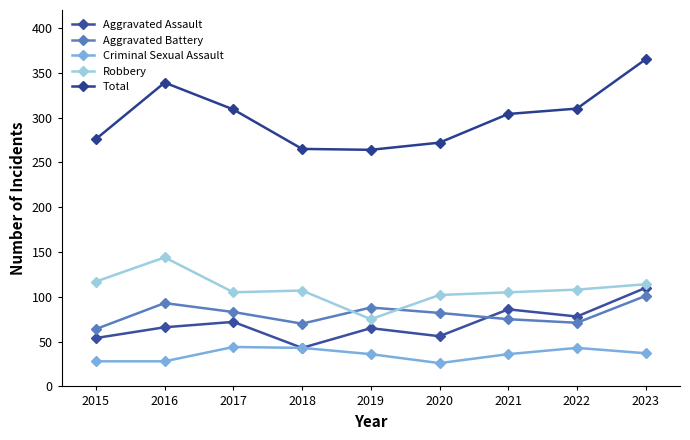

What is the greatest value displayed?

365